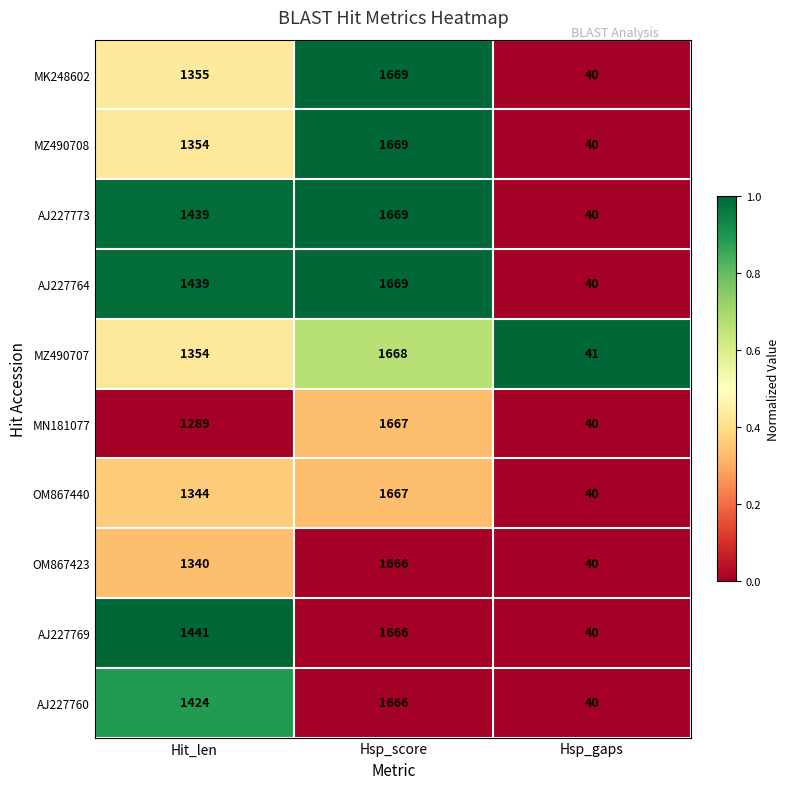

What is the greatest value displayed?

1669